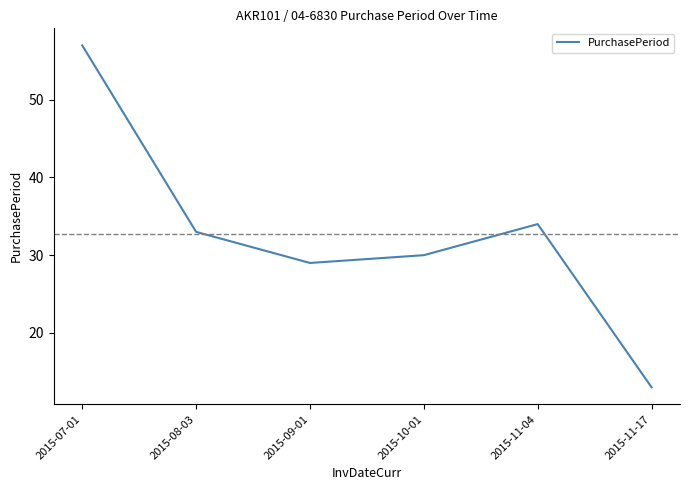

What position from the right is 2015-11-17?

1